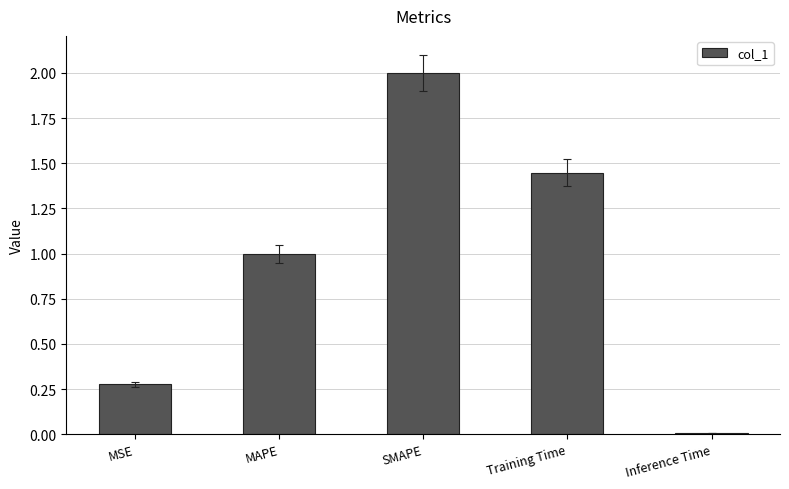

What is the sum of the values at SMAPE and MAPE?

3.0